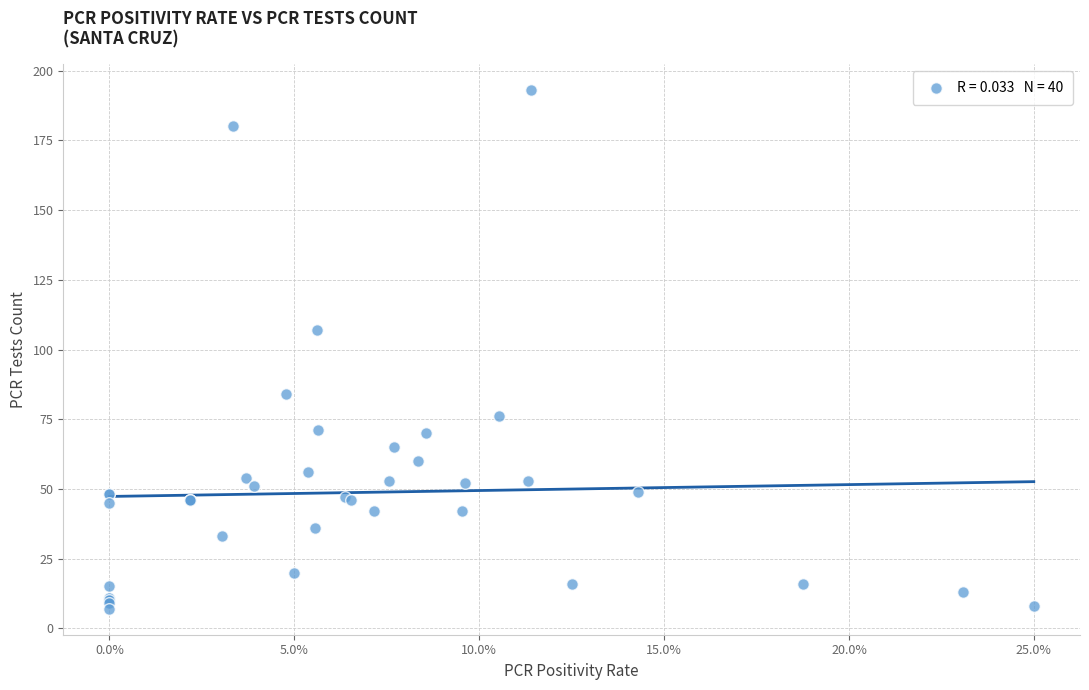

What Y value in the scatter plot is closest to 100?

107